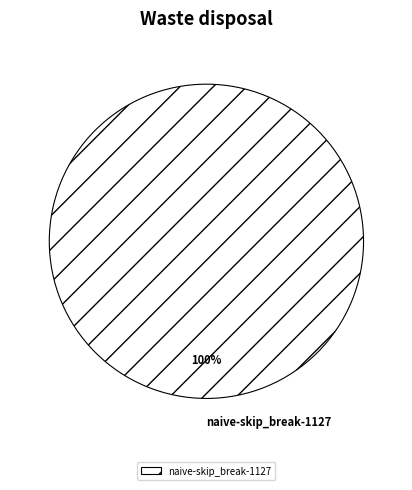

Is naive-skip_break-1127 the majority of the pie?

Yes